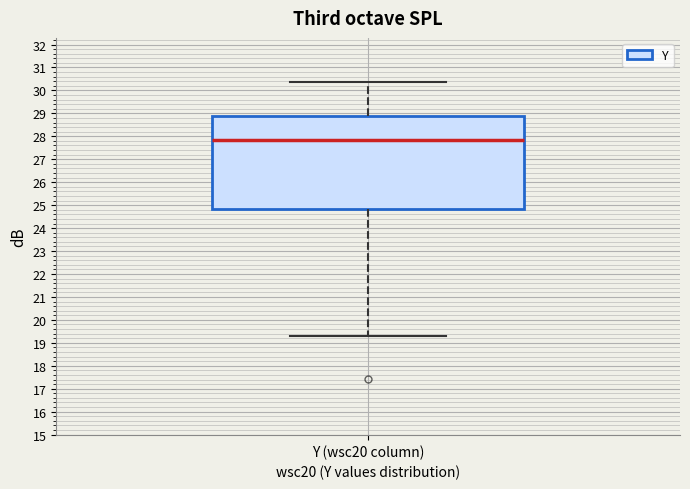

Where is the lower edge of the box for Y (wsc20 column) on the y-axis? The values are not printed on the chart, so give them approximately, as read against the axis.

24.8